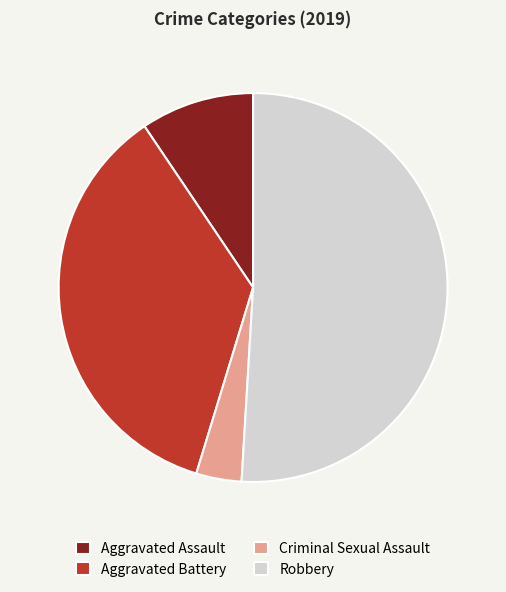

Is it true that Aggravated Battery is 45% of the pie?

False